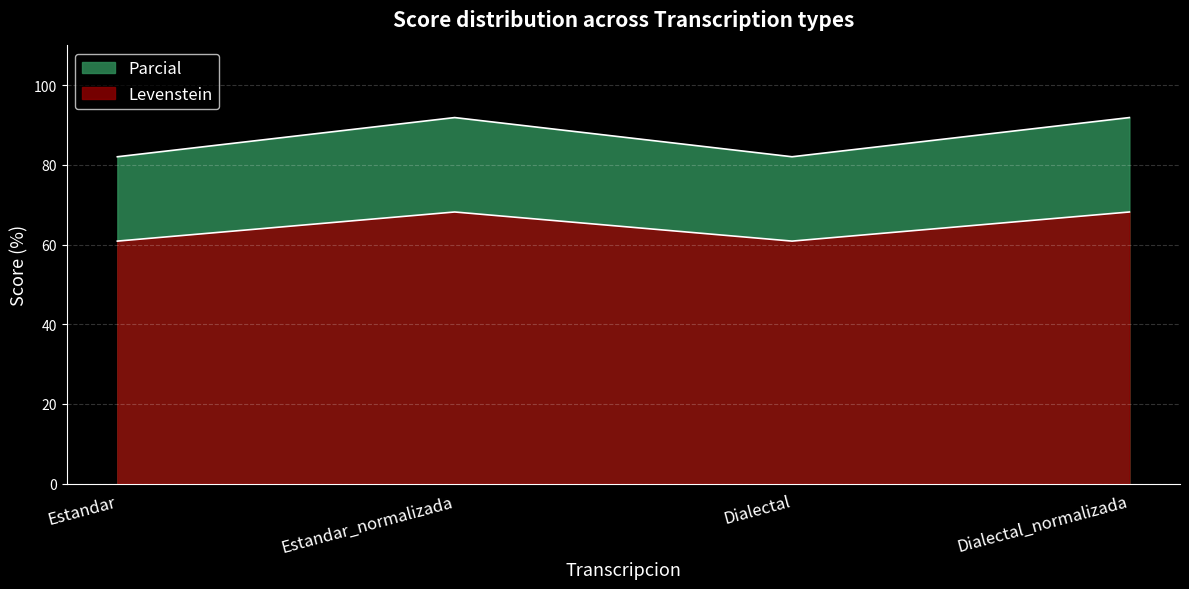

How many lines are shown in the chart?

2